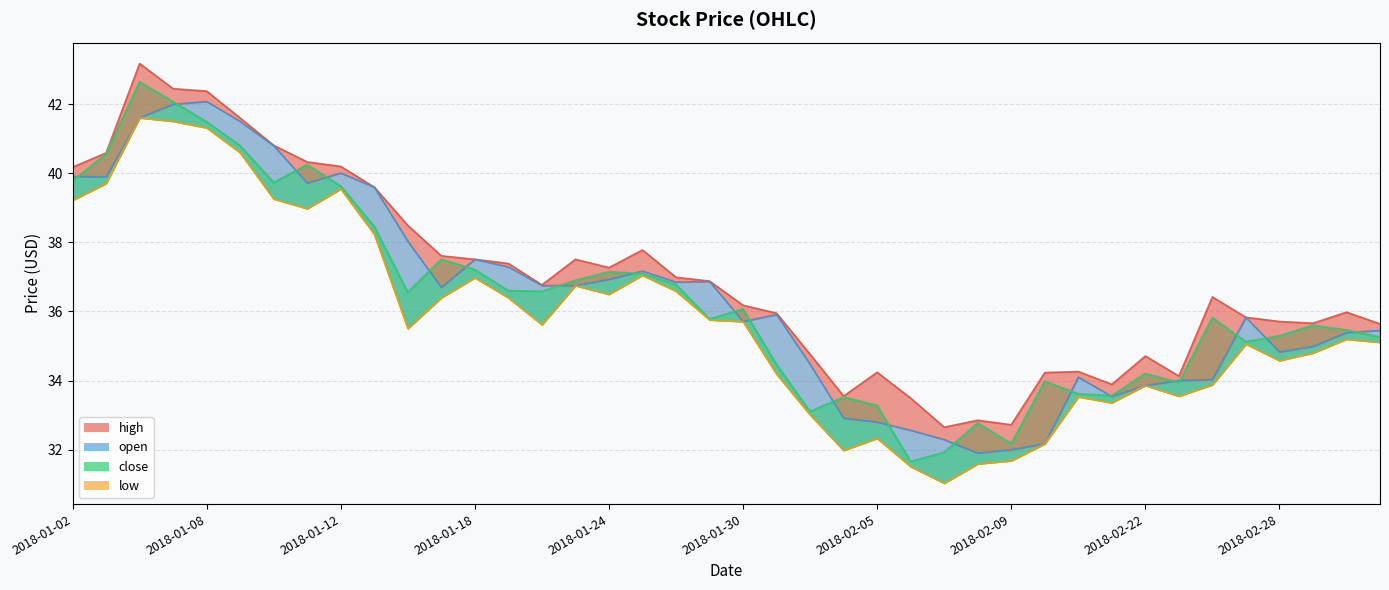

List the labels in order of open value, largest first.

2018-01-08, 2018-01-05, 2018-01-04, 2018-01-09, 2018-01-10, 2018-01-12, 2018-01-02, 2018-01-03, 2018-01-11, 2018-01-15, 2018-01-16, 2018-01-18, 2018-01-19, 2018-01-25, 2018-01-24, 2018-01-29, 2018-01-26, 2018-01-22, 2018-01-23, 2018-01-17, 2018-01-31, 2018-02-27, 2018-01-30, 2018-03-05, 2018-03-02, 2018-03-01, 2018-02-28, 2018-02-01, 2018-02-13, 2018-02-26, 2018-02-23, 2018-02-22, 2018-02-14, 2018-02-02, 2018-02-05, 2018-02-06, 2018-02-07, 2018-02-12, 2018-02-09, 2018-02-08